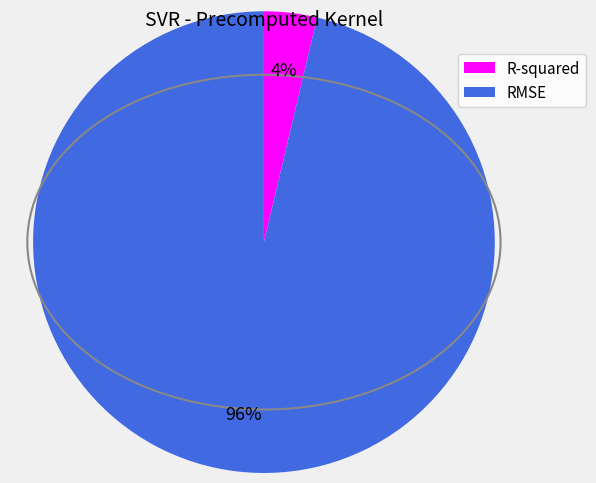

Which category has the smallest portion of the pie?

R-squared